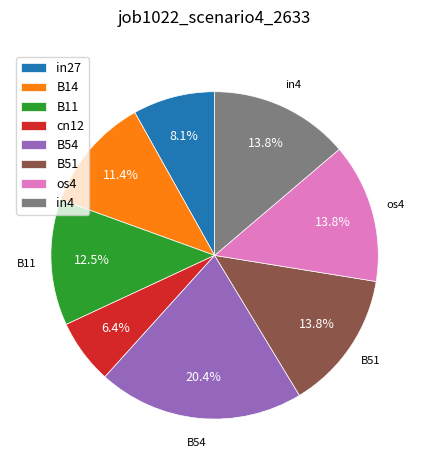

Is B14 the majority of the pie?

No